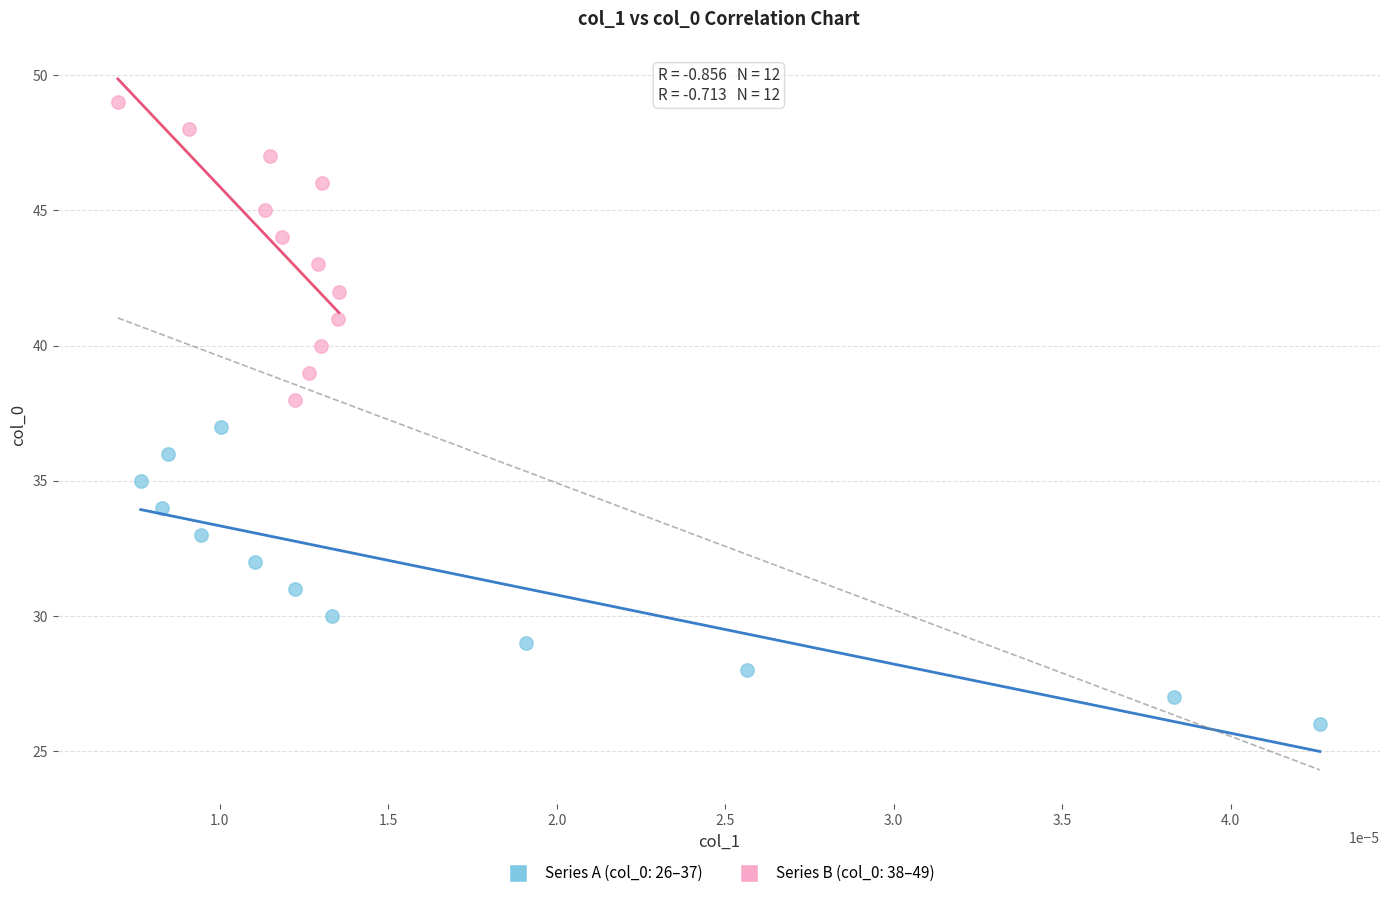

Which series reaches the maximum Y coordinate?

Series B (col_0: 38–49)